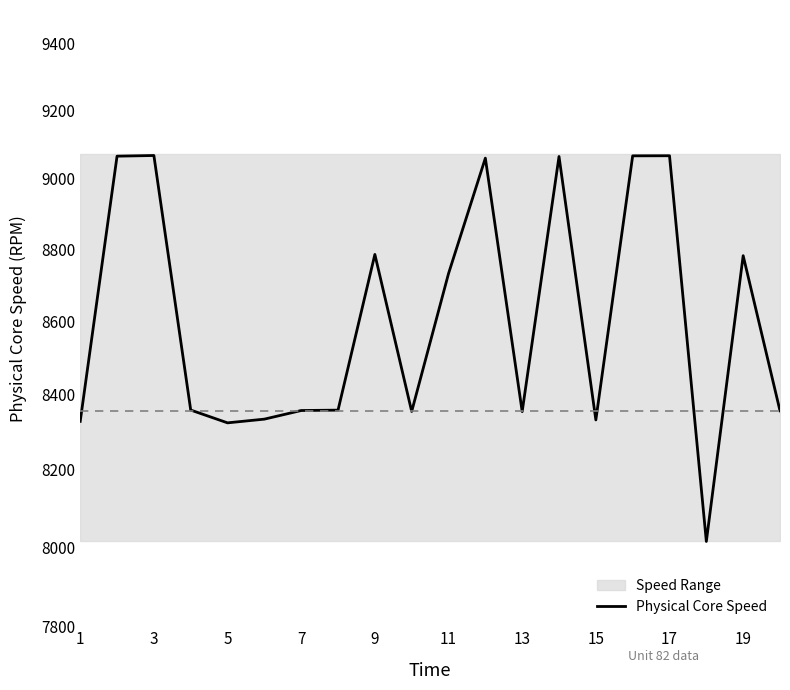

What is the smallest value displayed?

8014.5